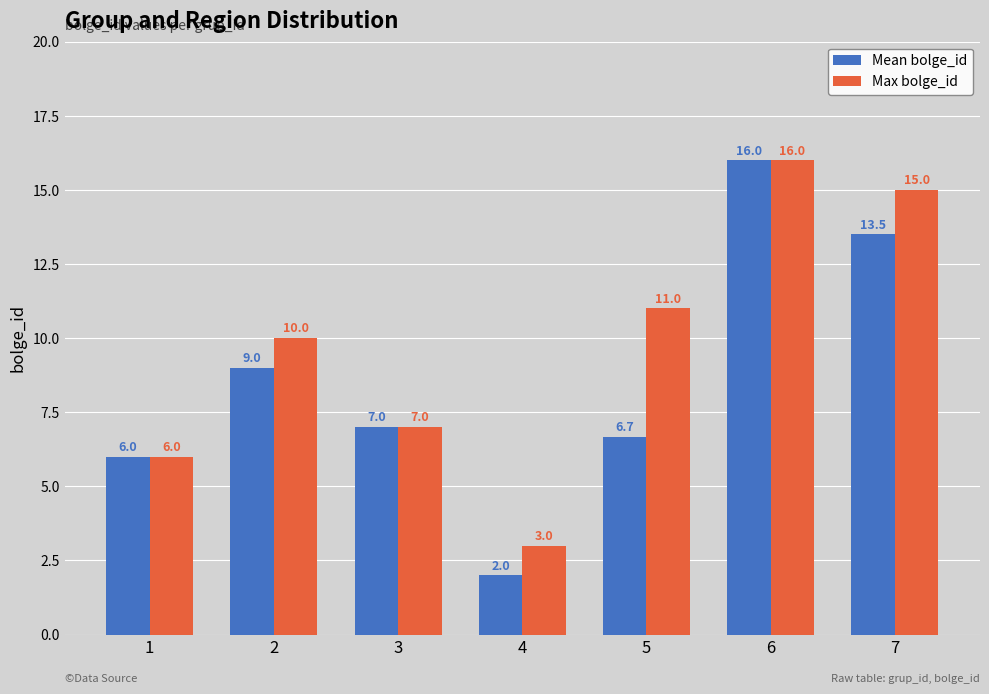

Reading right to left, list all the values displayed in this chart.

Mean bolge_id: 13.5	16.0	6.7	2.0	7.0	9.0	6.0
Max bolge_id: 15.0	16.0	11.0	3.0	7.0	10.0	6.0